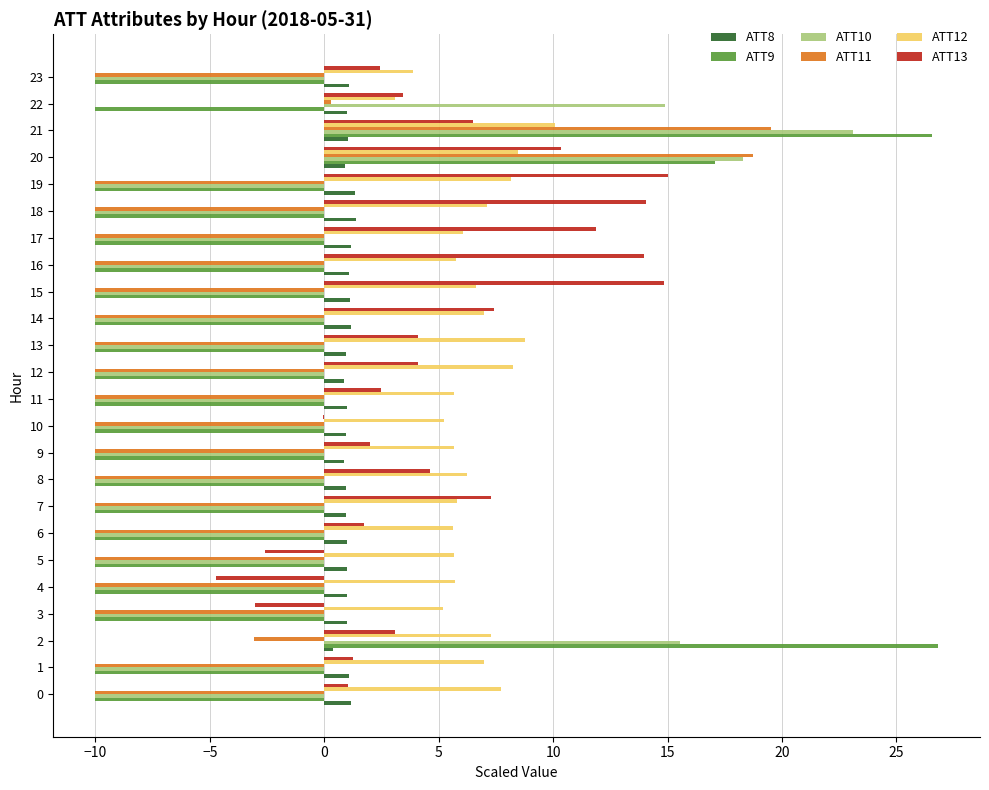

How many distinct data groups are displayed?

6